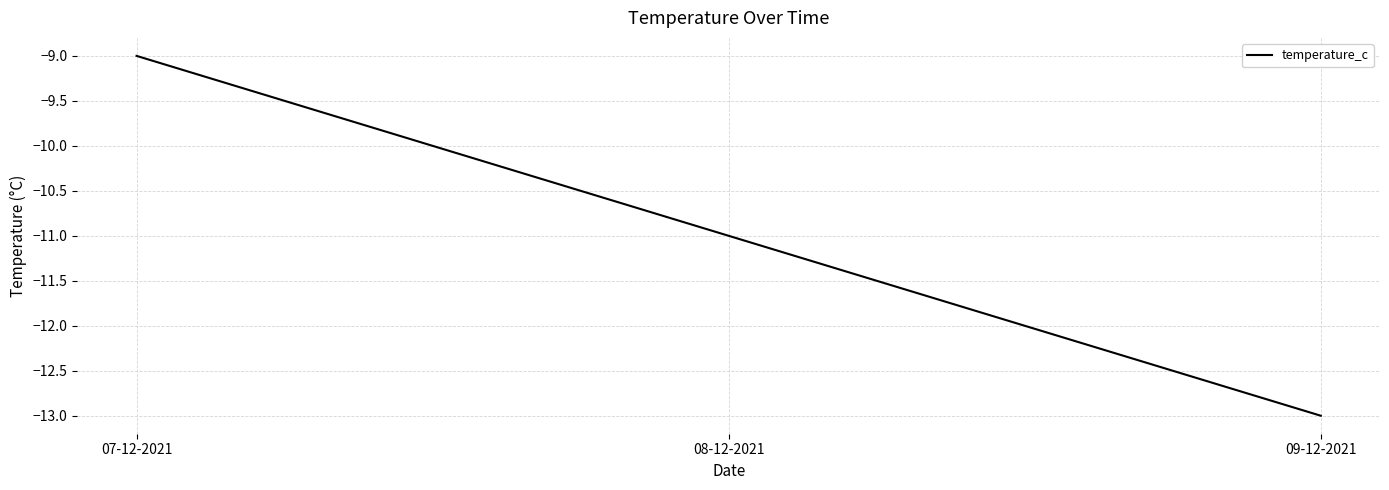

The chart shows a value of -9 at 07-12-2021. True or false?

True